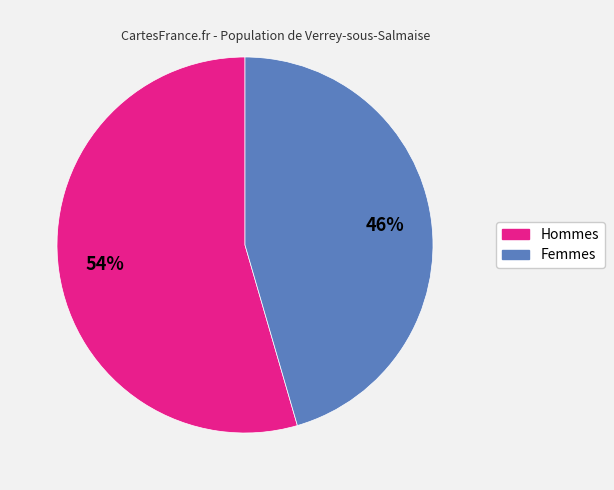

Count the number of slices in the pie.

2